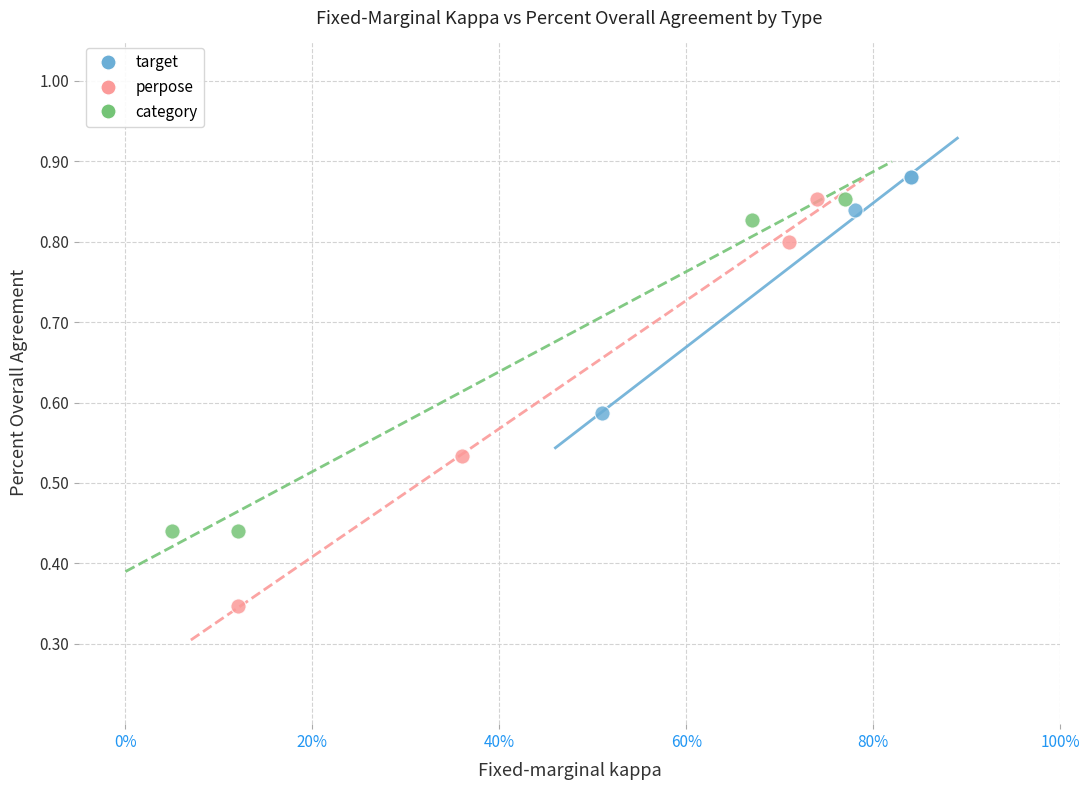

Which series contains the highest Y value?

target